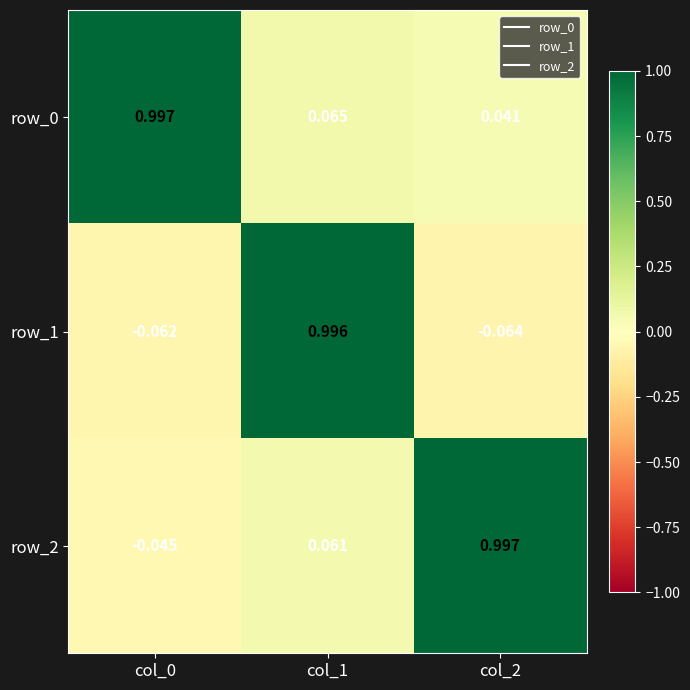

What is the maximum value for row_1?

1.0